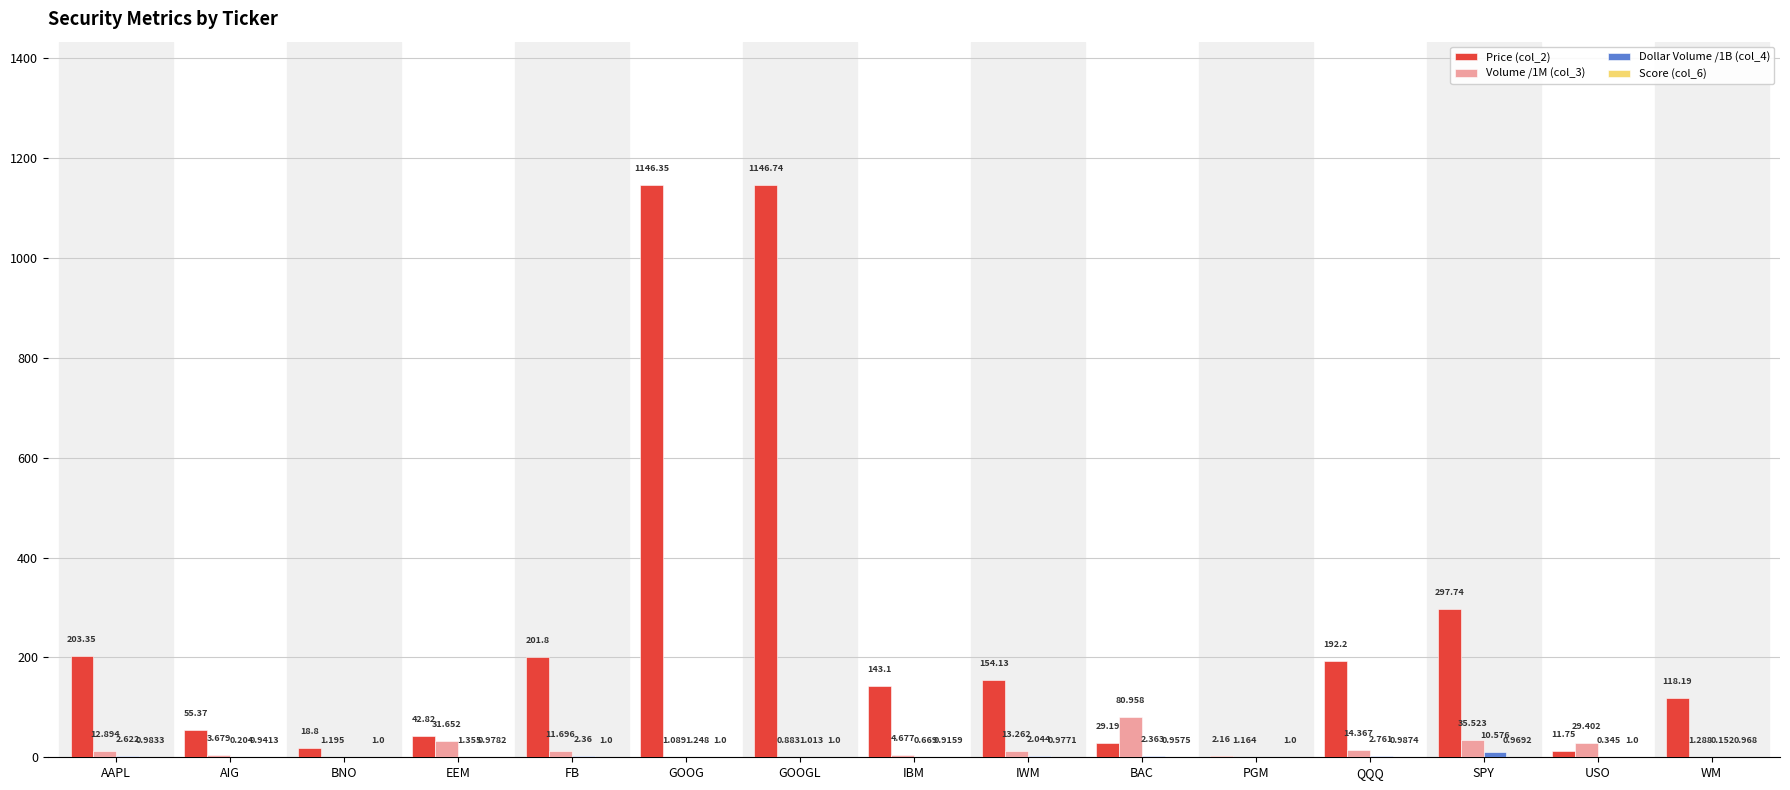

At which label does Price (col_2) reach its peak?

GOOGL